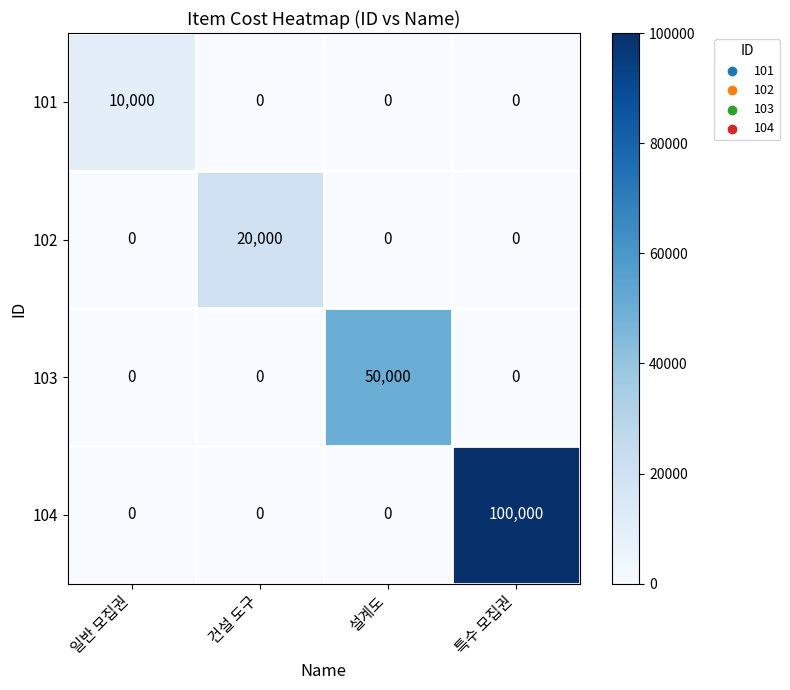

What is the maximum value shown in the chart?

100000